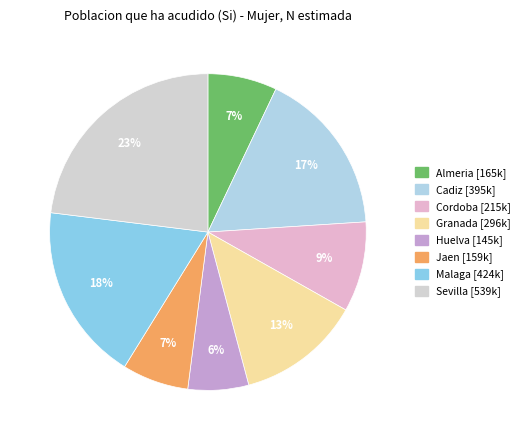

Does Granada represent more than half of the total?

No